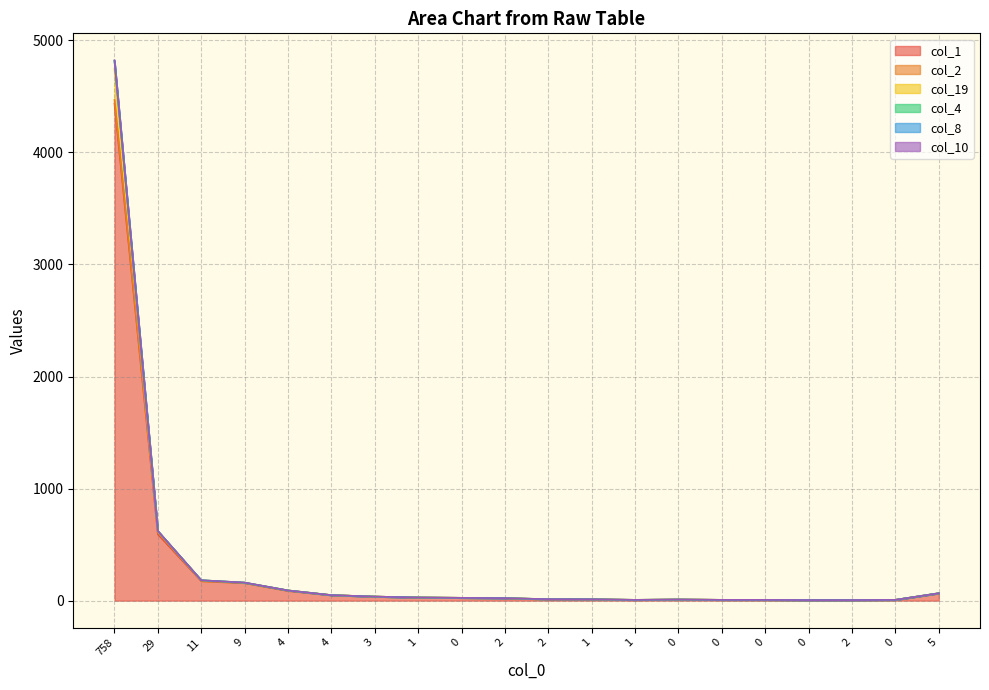

Which category has the highest value in the col_19 series?

758